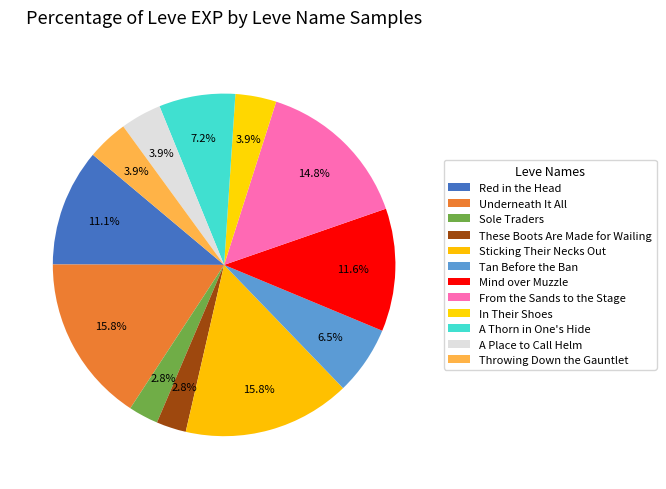

Is the sum of Tan Before the Ban and Red in the Head greater than half?

No